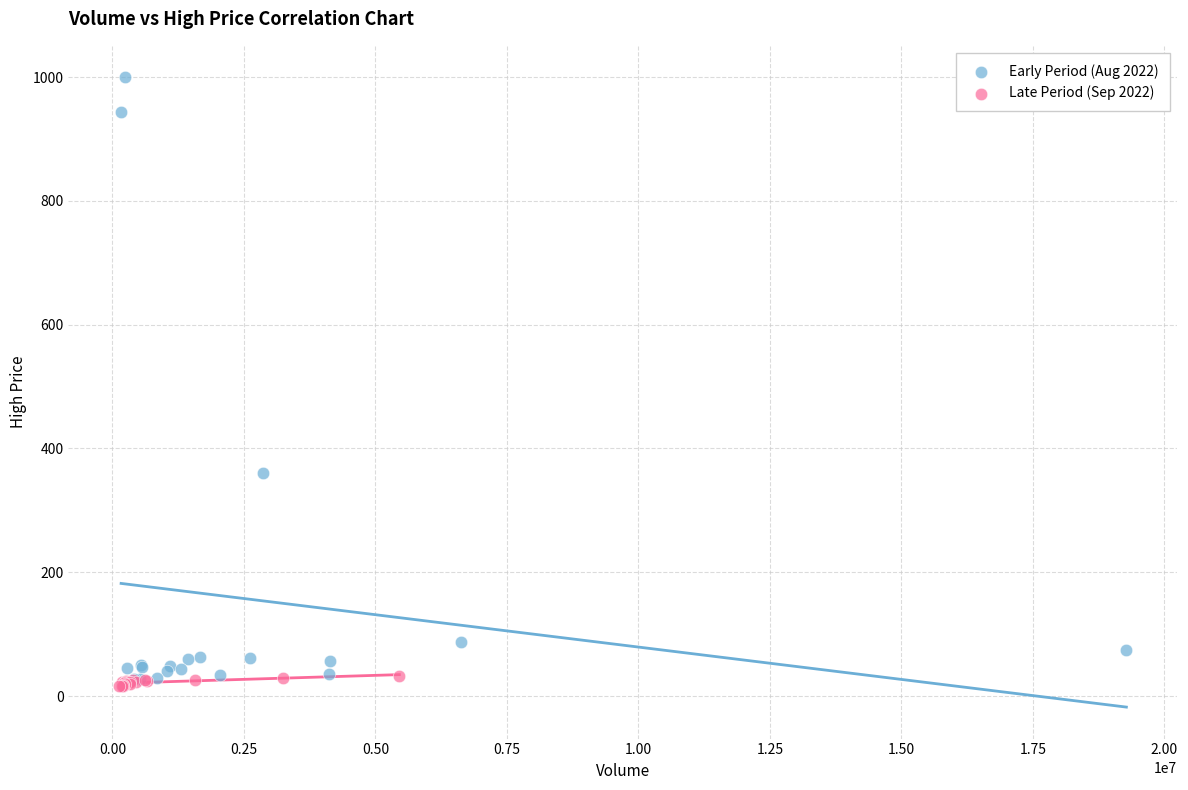

Which series contains the lowest Y value?

Late Period (Sep 2022)